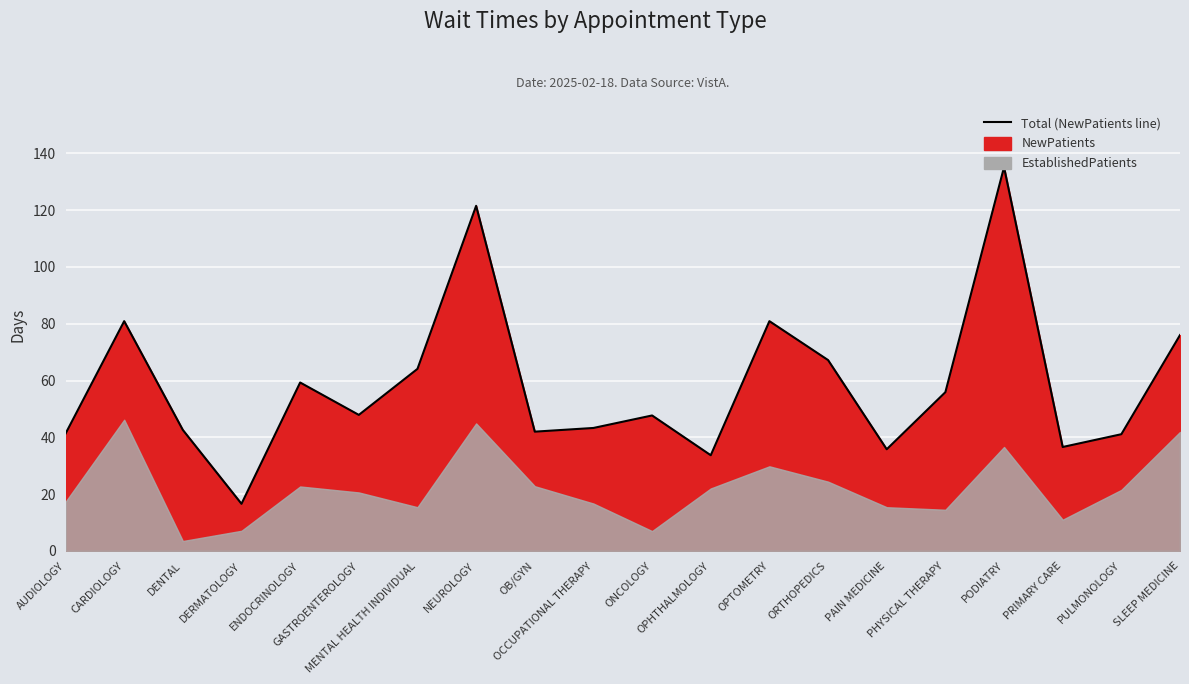

True or false: the data shows 47.9 at GASTROENTEROLOGY.

True